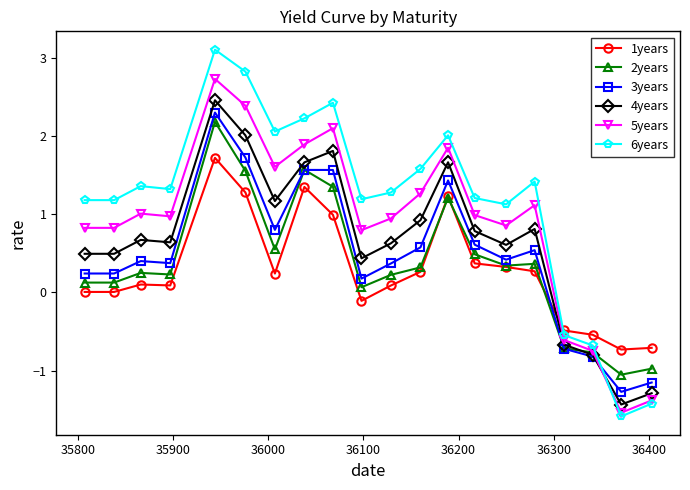

What is the lowest value of the 3years series?

-1.3